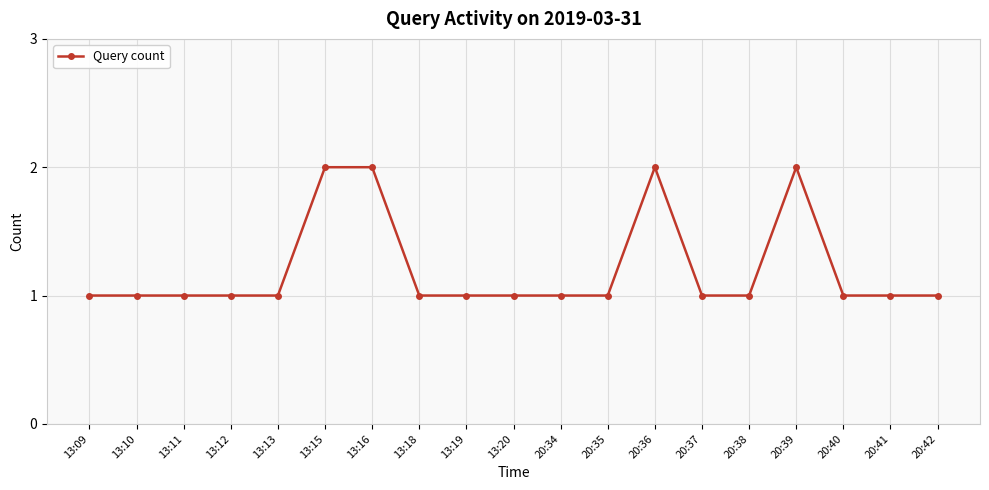

True or false: there are more than 0 points higher than both neighbors.

True